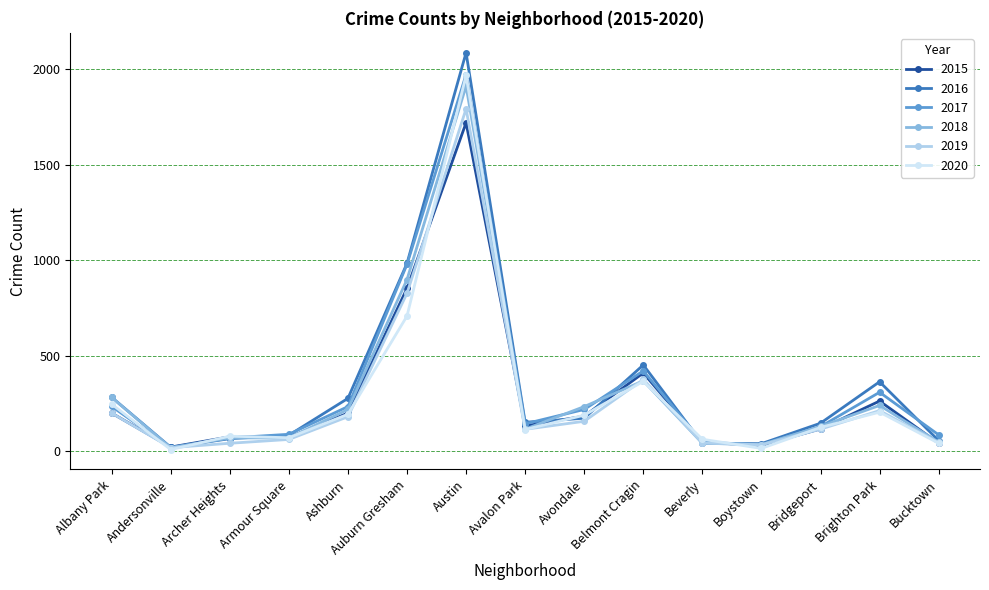

What is the total value across all series at Ashburn?

1299